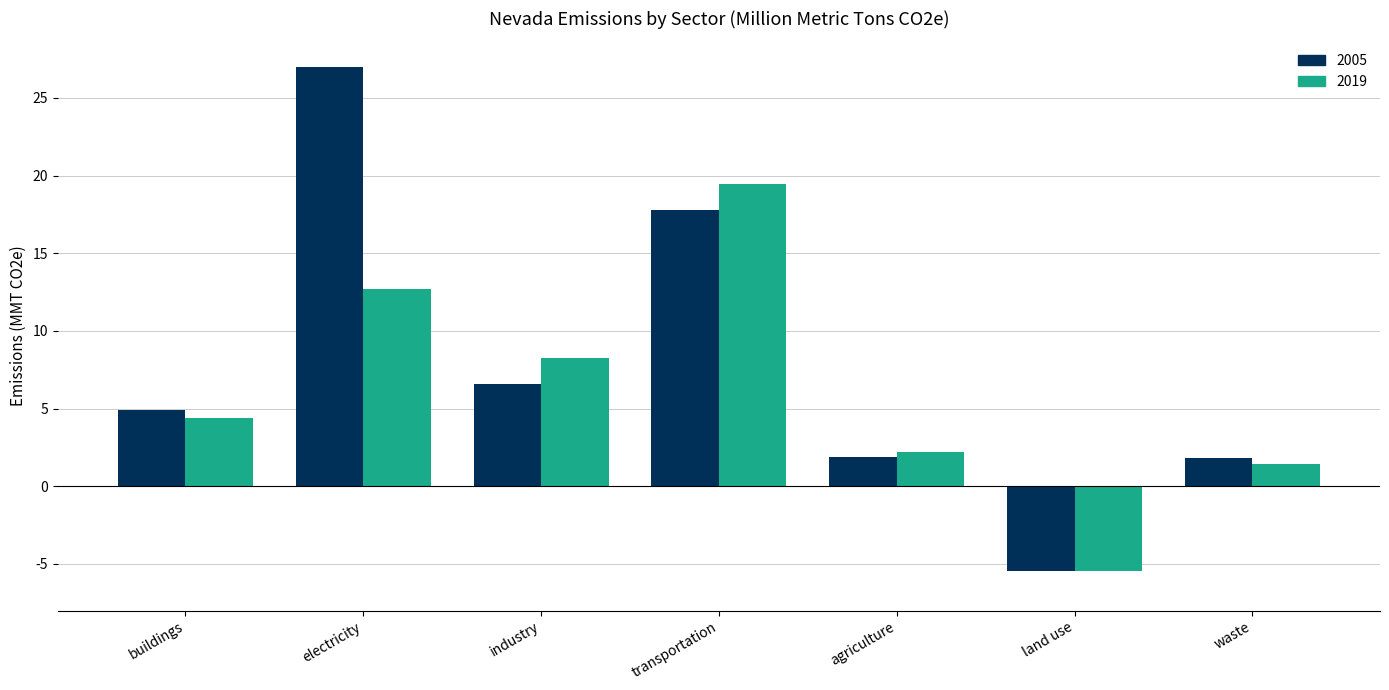

Is it true that 2019 equals 9.1 at transportation?

False